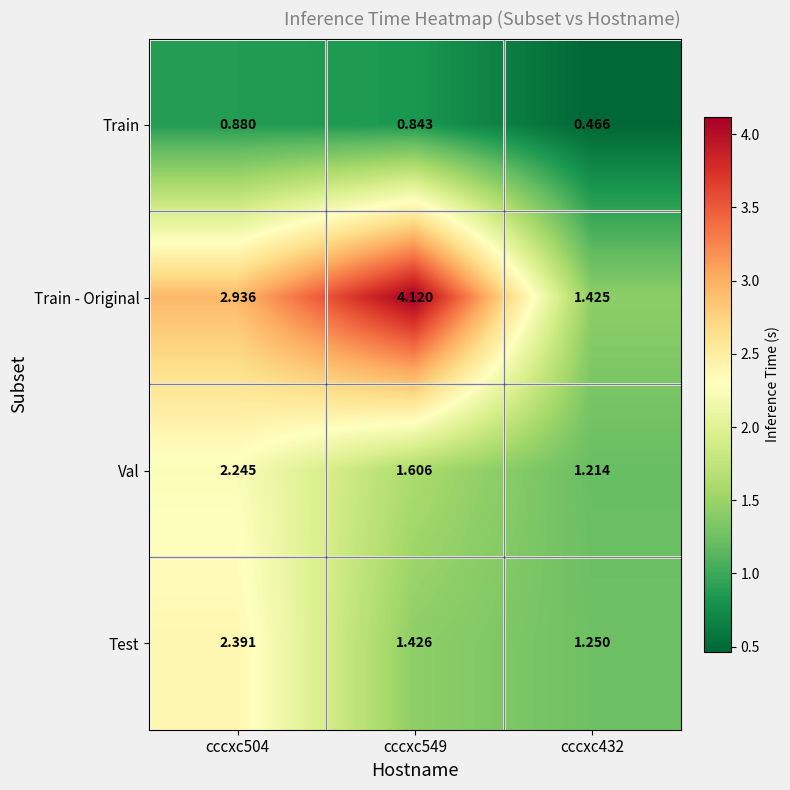

Between cccxc504 and cccxc432, which series saw the biggest shift?

Train - Original